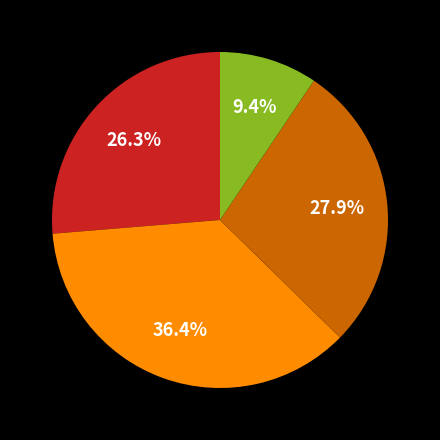

How many segments does this pie chart have?

4